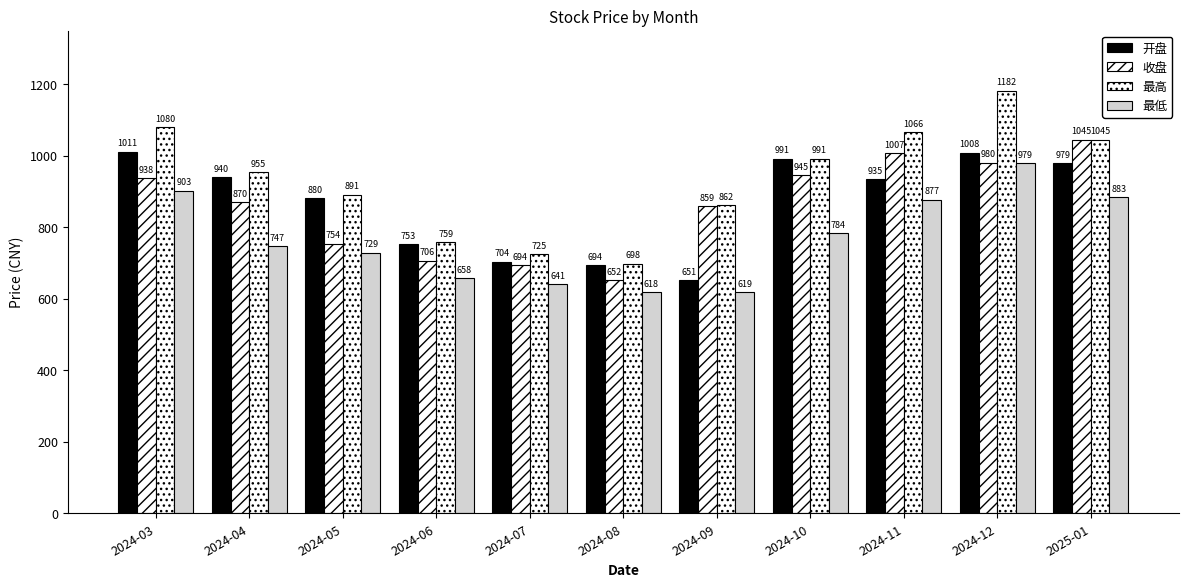

Reading left to right, extract all data points from this chart.

开盘: 2024-03=1010.7	2024-04=939.5	2024-05=880.4	2024-06=753.1	2024-07=704.1	2024-08=694.5	2024-09=651.4	2024-10=991.3	2024-11=935.1	2024-12=1008.2	2025-01=978.9
收盘: 2024-03=937.9	2024-04=870.0	2024-05=753.9	2024-06=706.3	2024-07=694.1	2024-08=651.6	2024-09=858.7	2024-10=945.3	2024-11=1007.3	2024-12=980.0	2025-01=1045.2
最高: 2024-03=1080.1	2024-04=954.6	2024-05=890.7	2024-06=758.8	2024-07=725.2	2024-08=698.2	2024-09=862.2	2024-10=991.3	2024-11=1065.7	2024-12=1181.8	2025-01=1045.2
最低: 2024-03=902.5	2024-04=747.4	2024-05=729.0	2024-06=657.6	2024-07=640.8	2024-08=617.6	2024-09=618.9	2024-10=783.8	2024-11=877.1	2024-12=979.4	2025-01=883.4